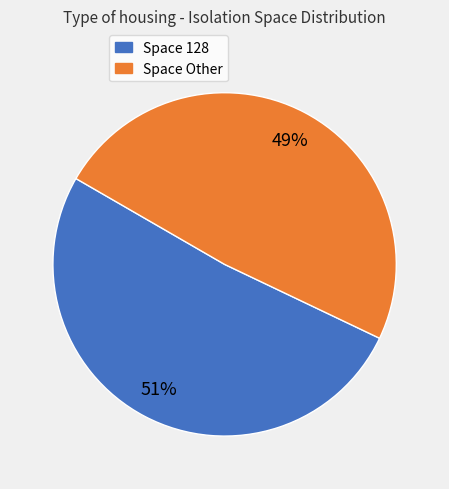

To the nearest percent, what is the average slice percentage?

50%